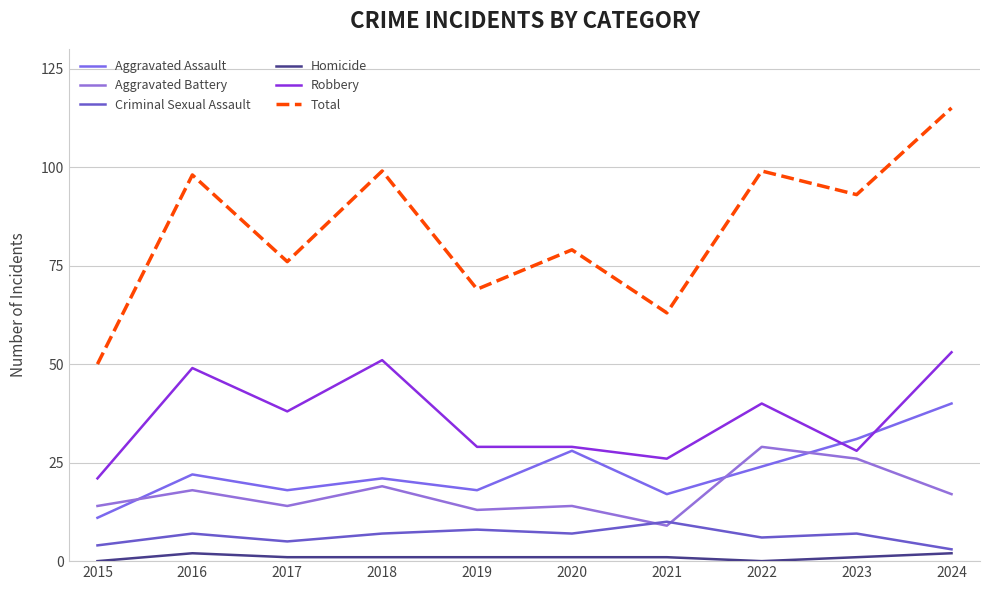

Which has a higher value, 2016 or 2017?

2016